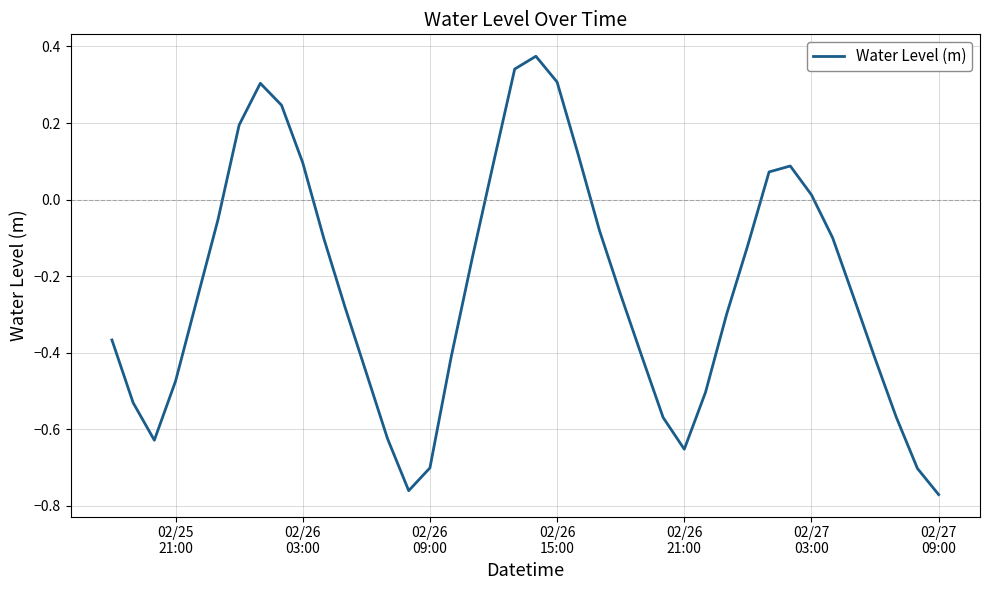

What is the difference between the maximum and minimum values?

1.1